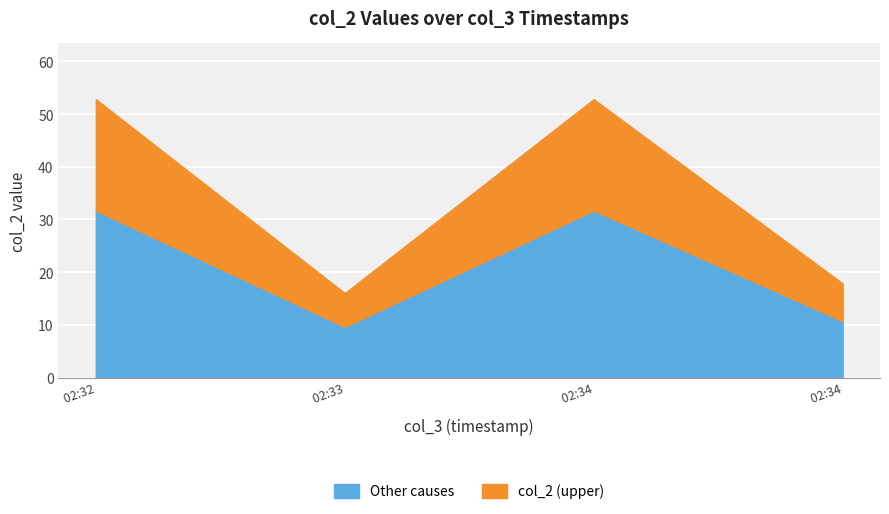

Rank the categories by value from lowest to highest.

2019-02-13 02:33:07, 2019-02-13 02:34:36, 2019-02-13 02:32:34, 2019-02-13 02:34:11